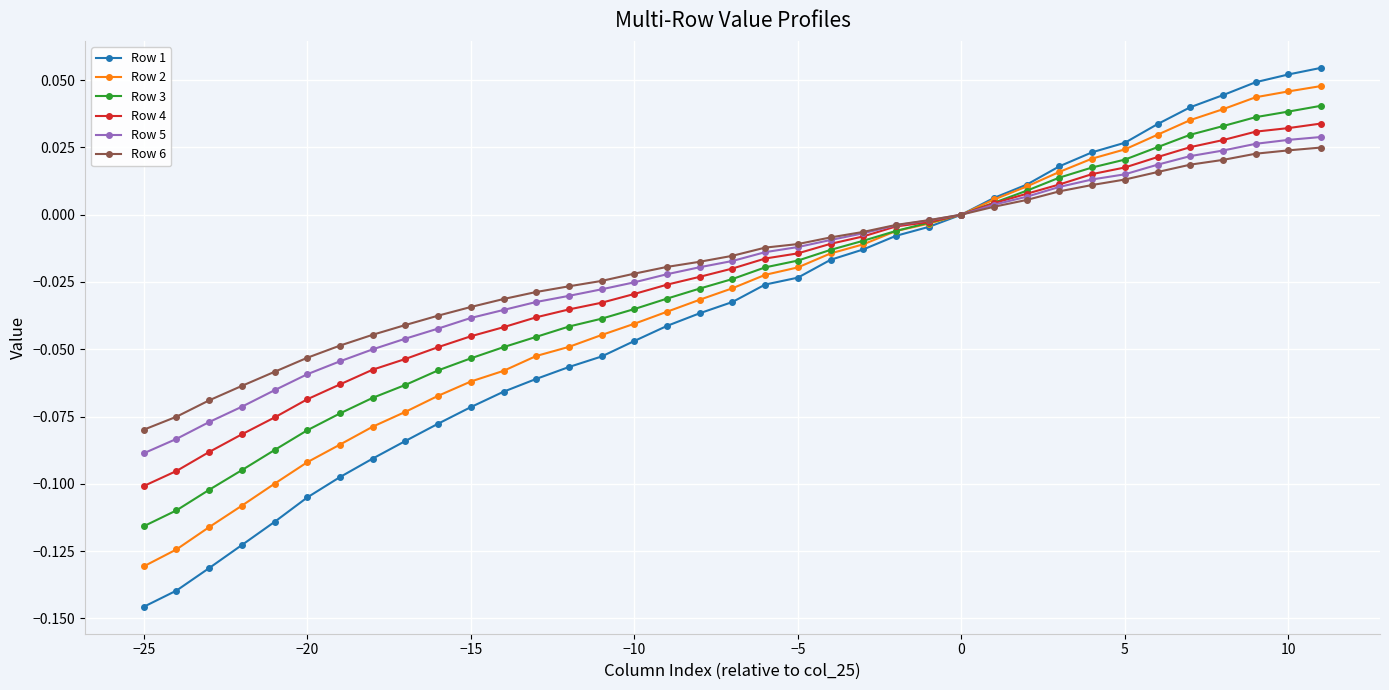

Which series has the widest spread of values?

Row 1